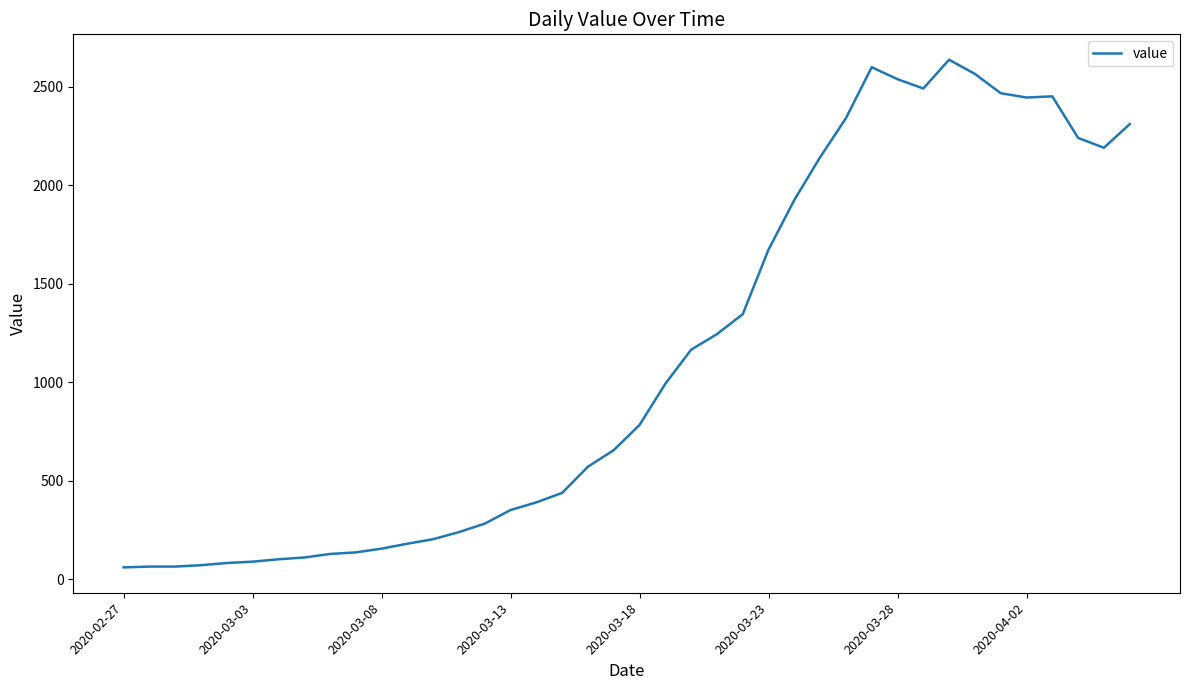

What is the smallest value displayed?

61